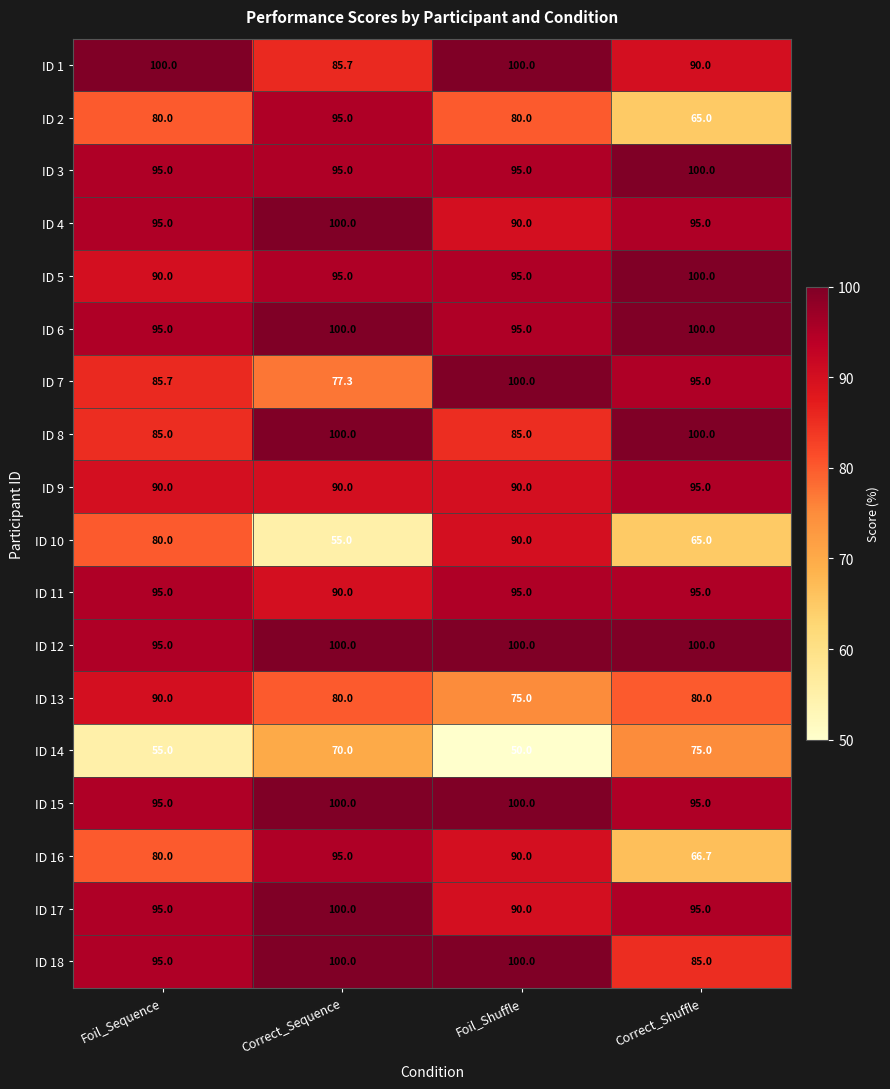

At which label is ID 12 closest to 97?

Foil_Sequence